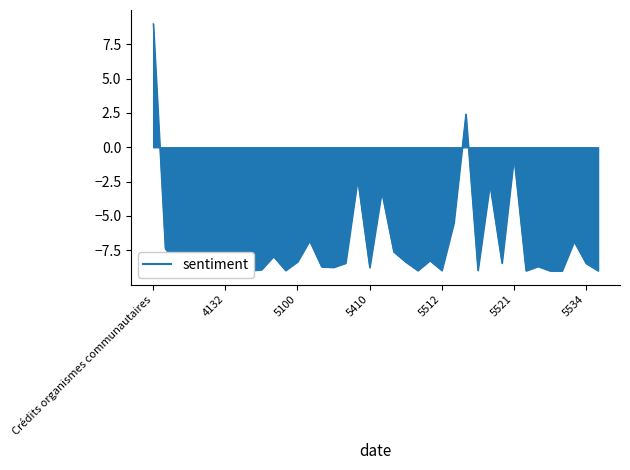

What is the difference between the maximum and minimum values?

18.0